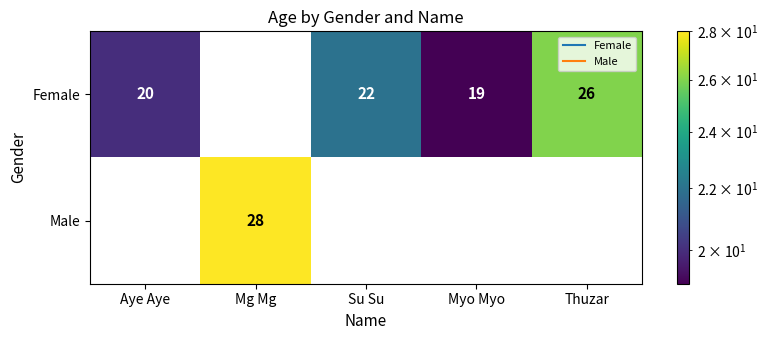

At which label does Female reach its peak?

Thuzar